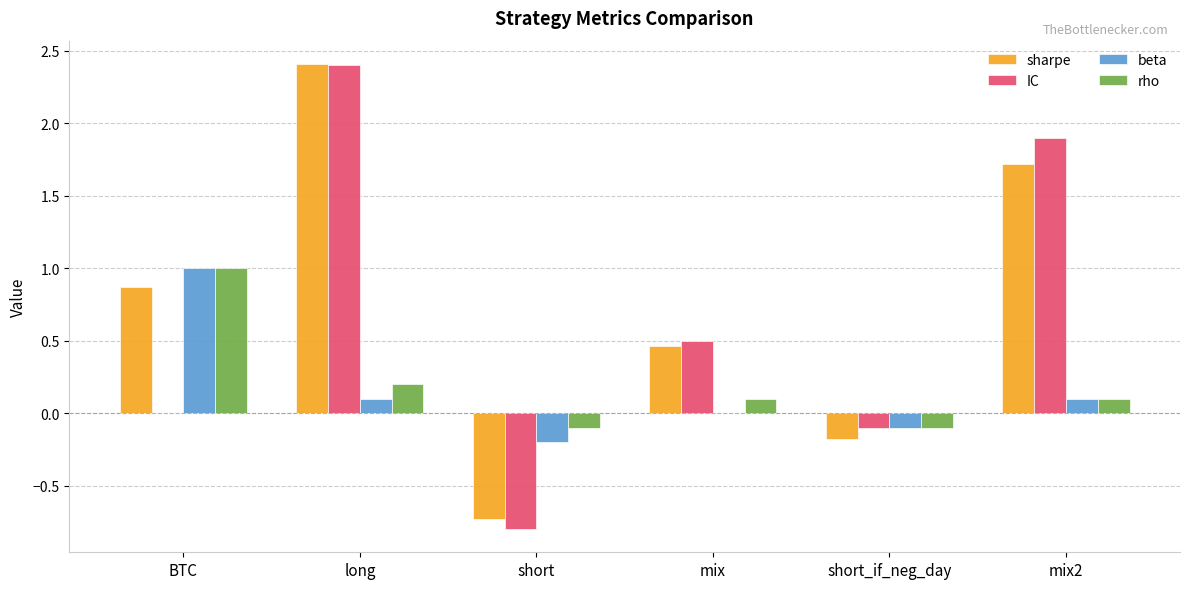

At which label does rho first exceed 0?

BTC